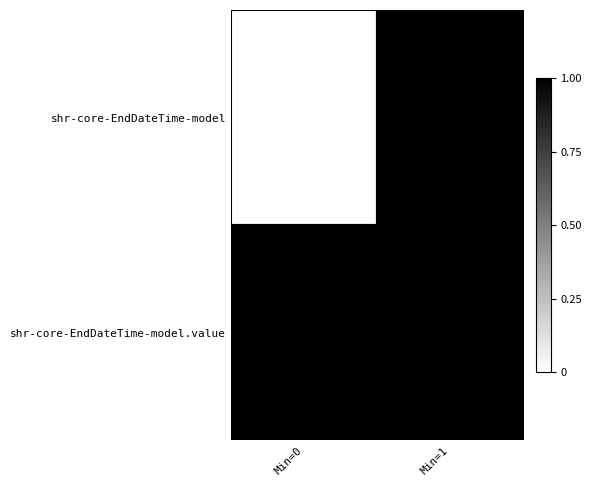

Reading left to right, list all the values displayed in this chart.

shr-core-EndDateTime-model: Min=0=0	Min=1=1
shr-core-EndDateTime-model.value: Min=0=1	Min=1=1